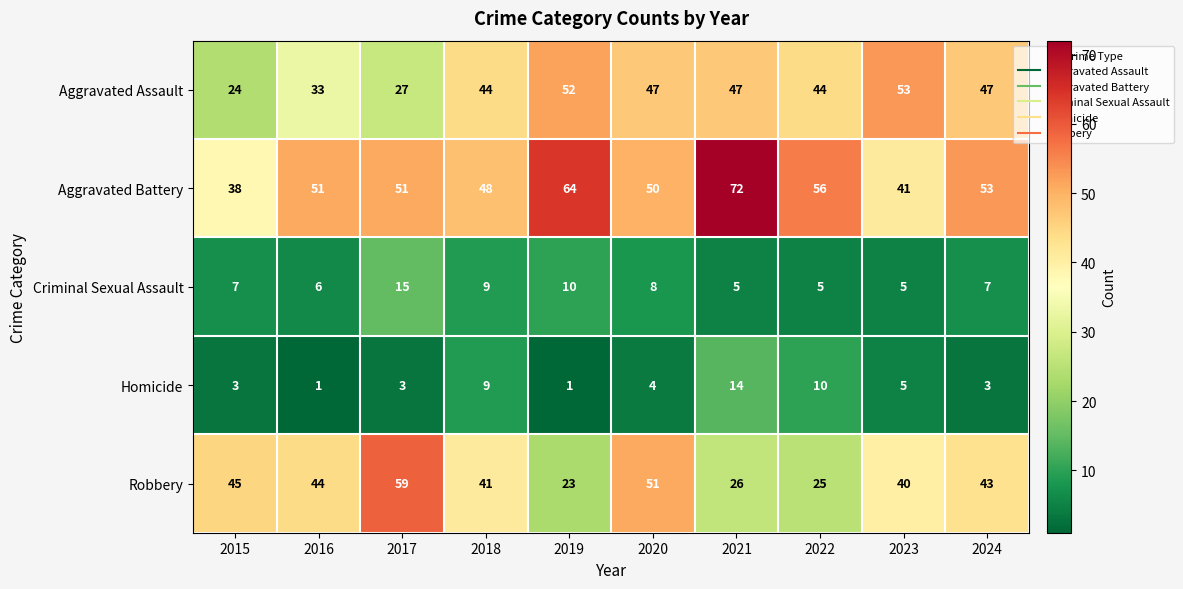

What is the sum of the Criminal Sexual Assault values at 2019 and 2024?

17